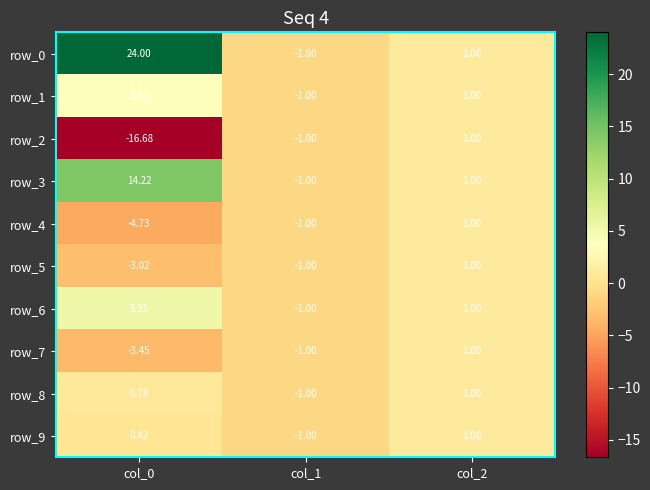

Is the value of row_9 at col_1 greater than the value of row_6 at col_2?

No